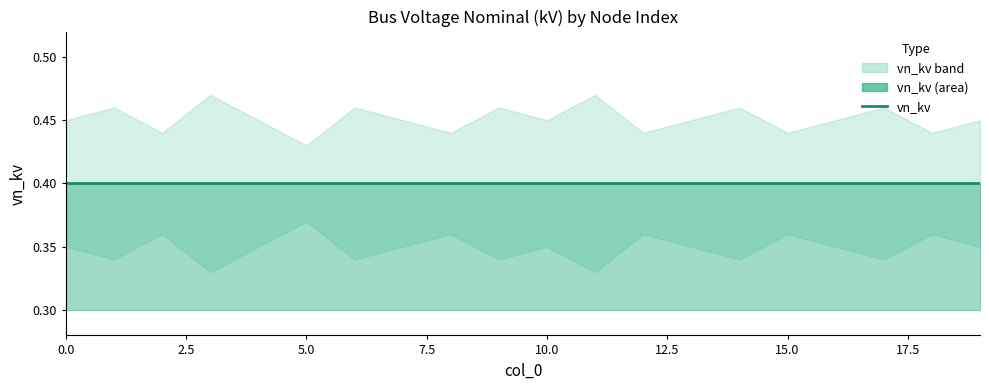

In vn_kv_lower, how many points are higher than both neighbors (excluding endpoints)?

7